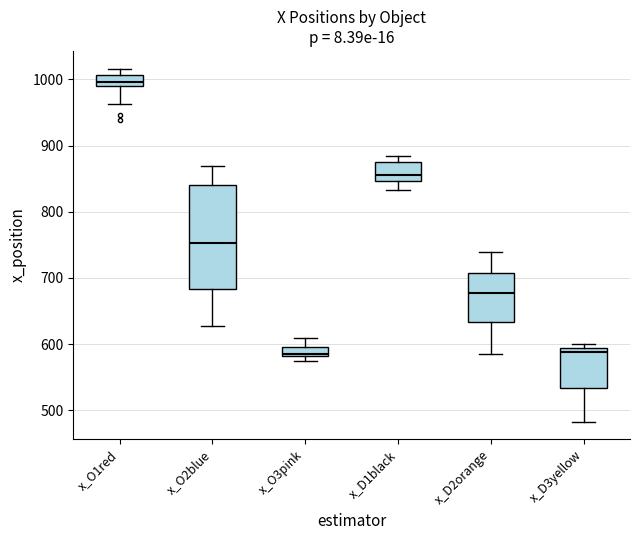

Where does the upper whisker of the box for x_D2orange end on the y-axis? The values are not printed on the chart, so give them approximately, as read against the axis.

740